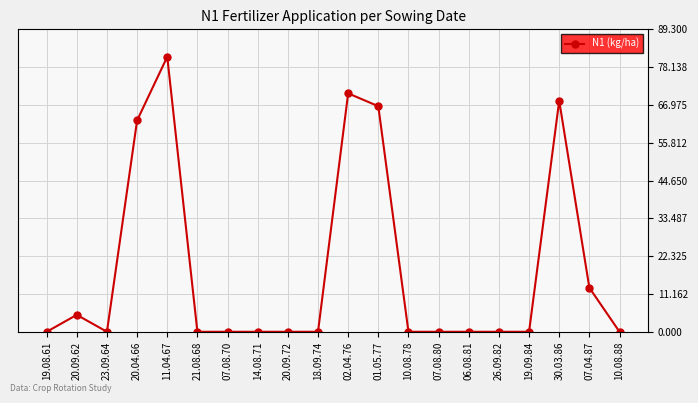

True or false: there are more than 0 points higher than both neighbors.

True